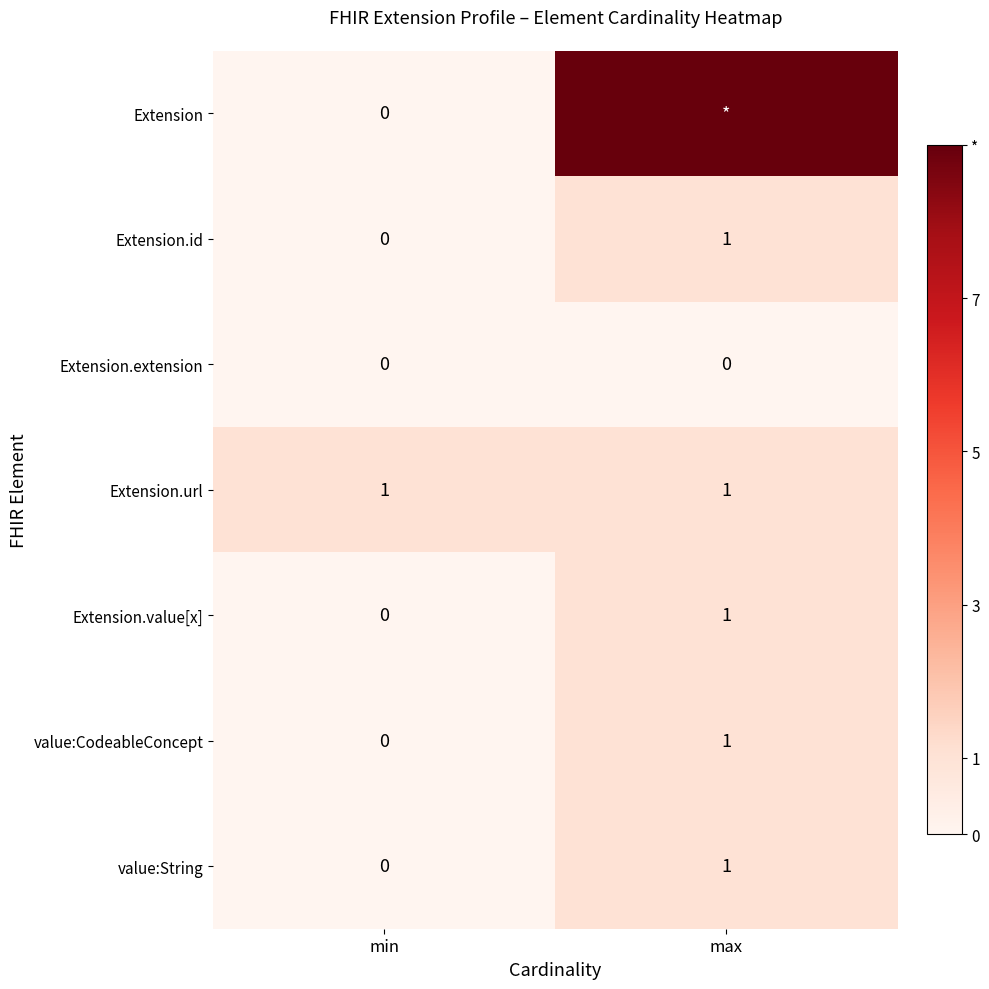

The Extension.url series shows 1 at max. True or false?

True